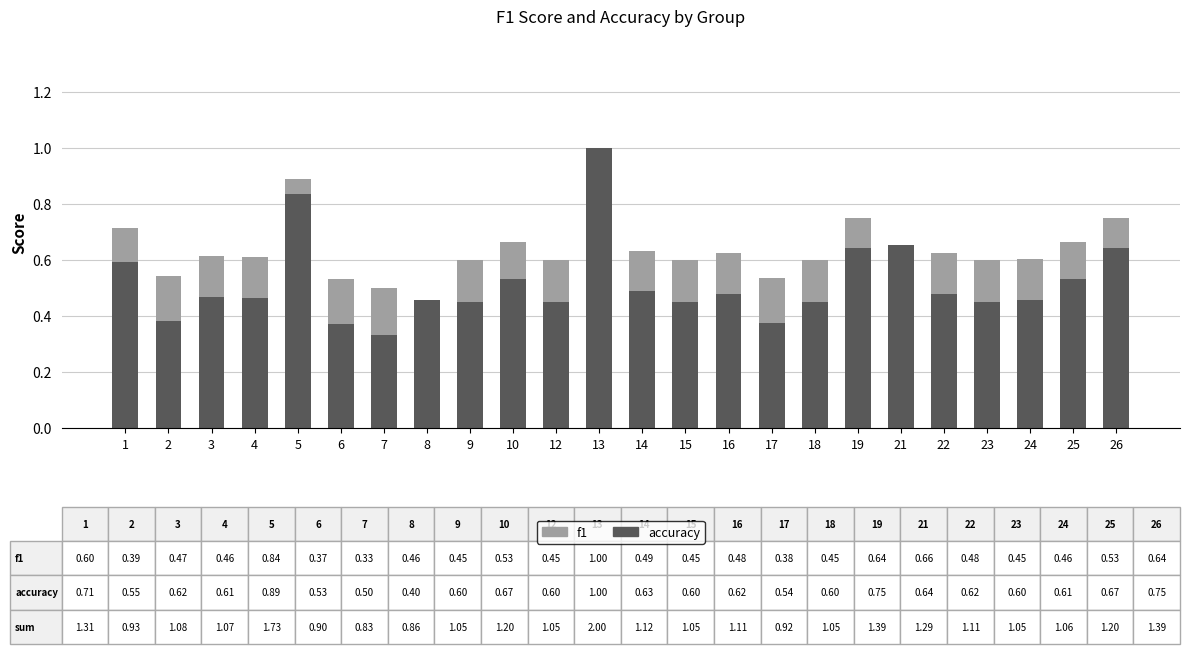

At which category is the sum across all series the highest?

13